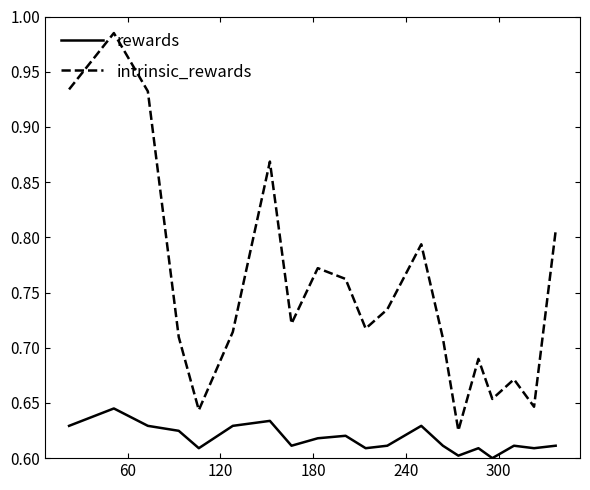

Which series has the largest total across all categories?

intrinsic_rewards